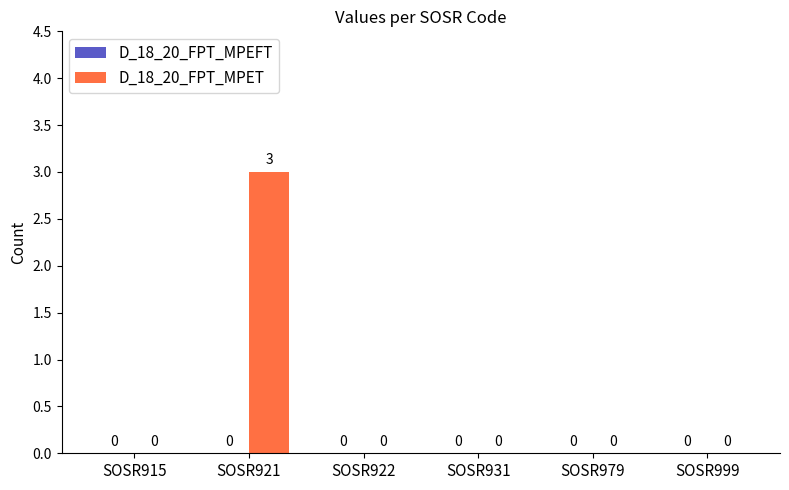

What is the greatest value displayed?

3